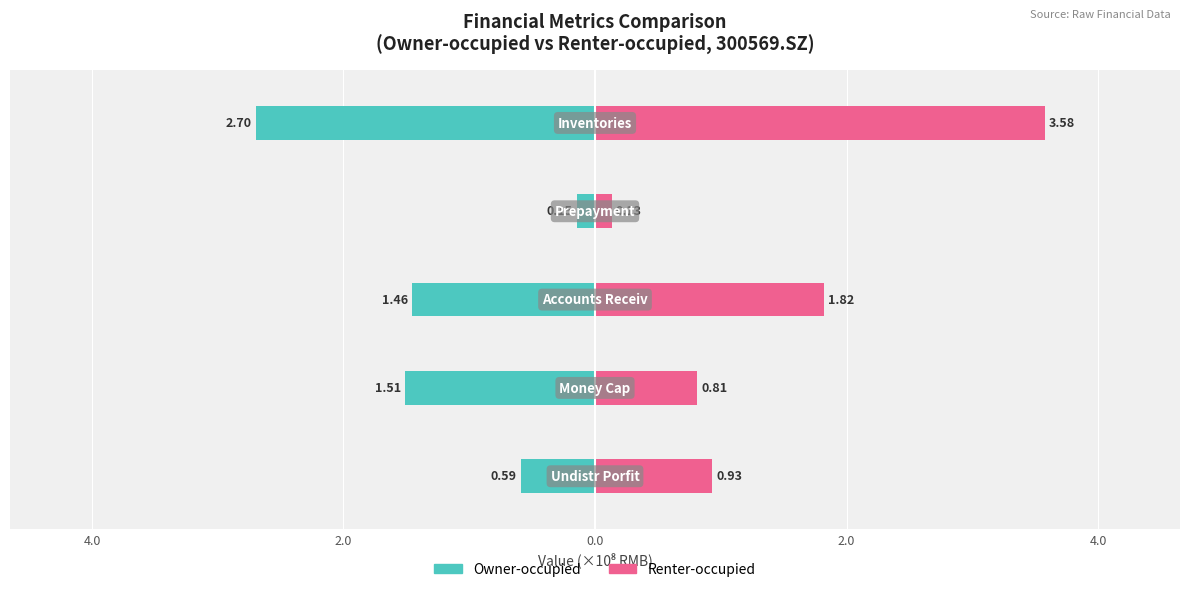

At how many categories does at least one series exceed 2?

1